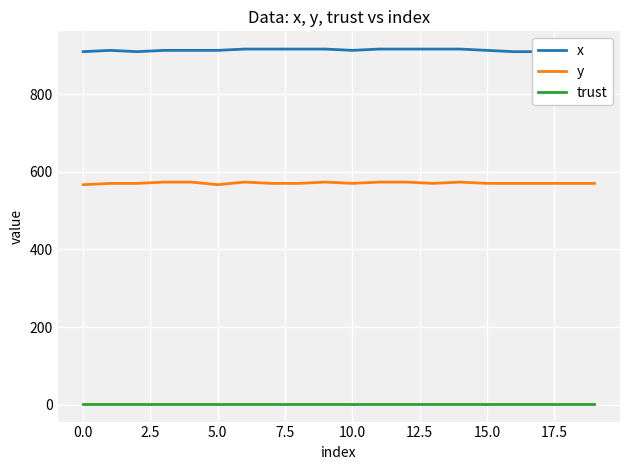

Does the chart display data point markers on the line(s)?

No